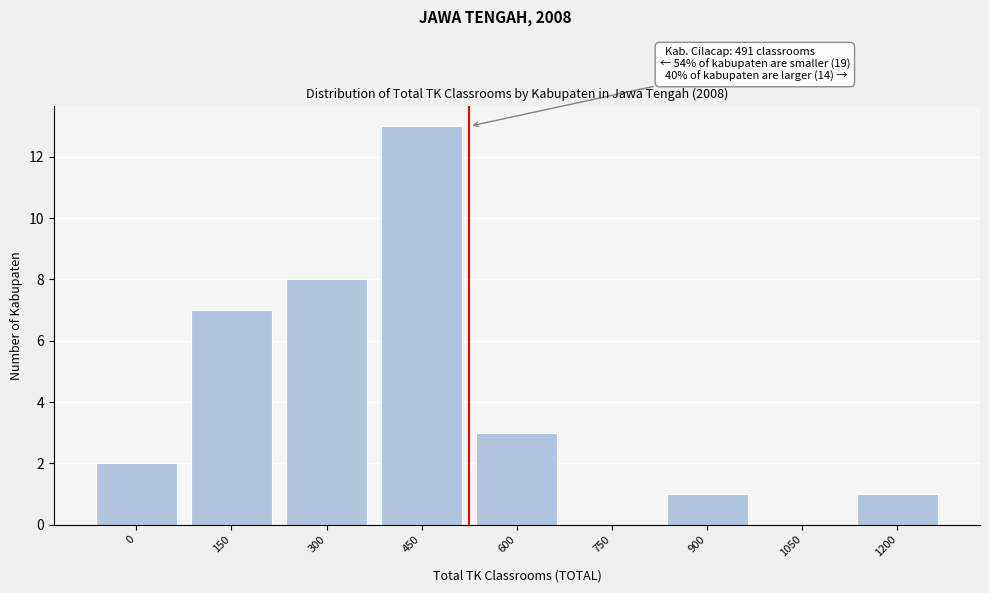

Reading right to left, list all the values displayed in this chart.

1200=1	1050=0	900=1	750=0	600=3	450=13	300=8	150=7	0=2